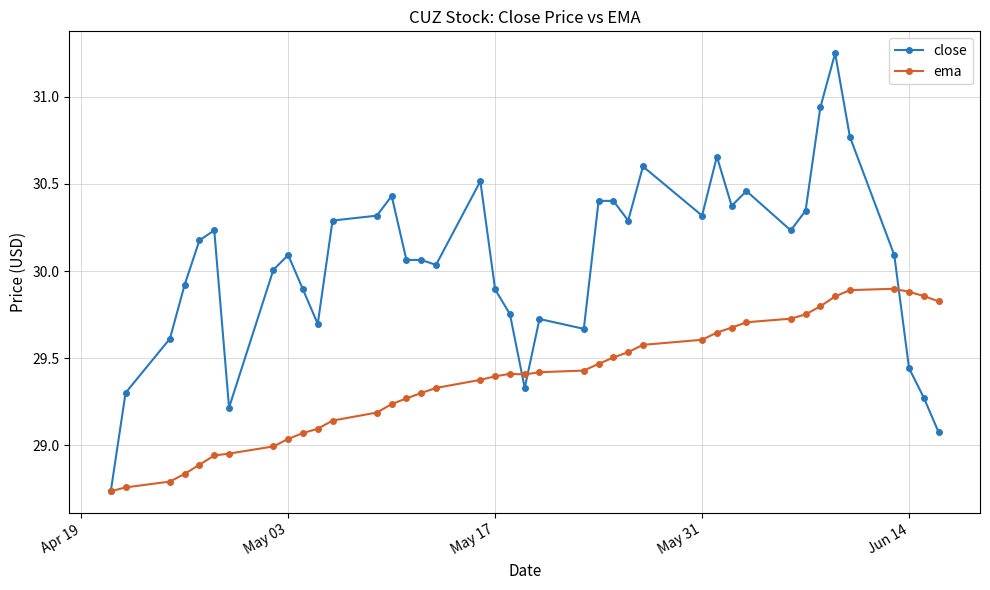

Which series has the widest spread of values?

close